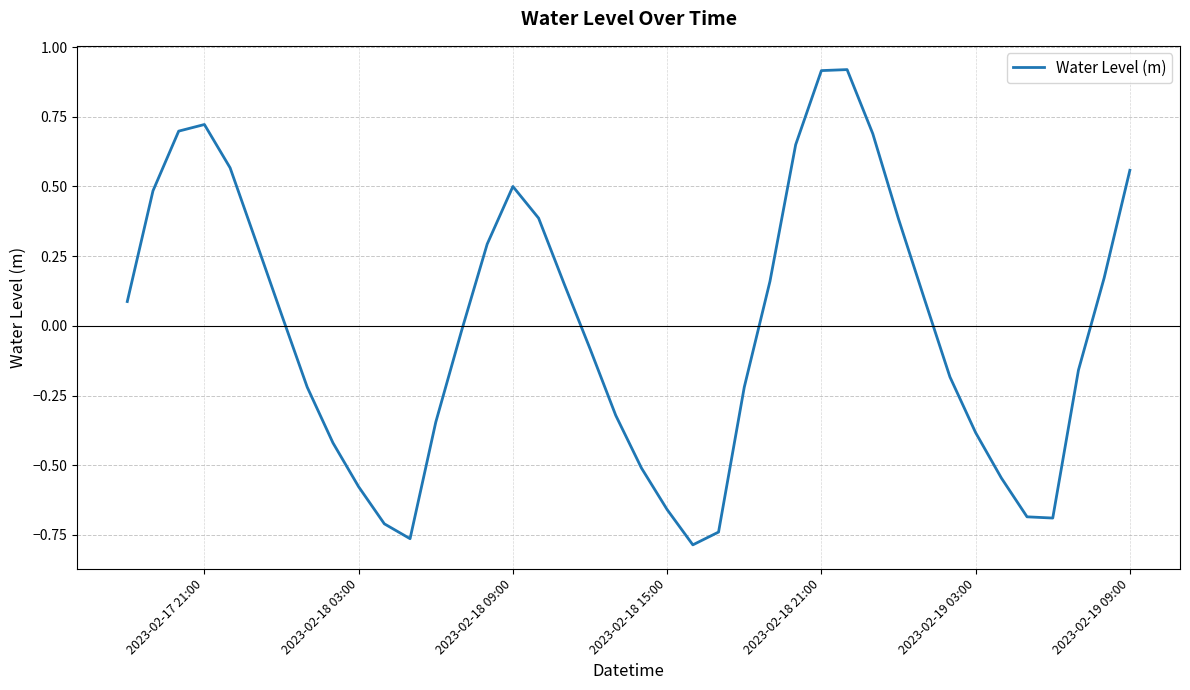

What is the difference between the maximum and minimum values?

1.7